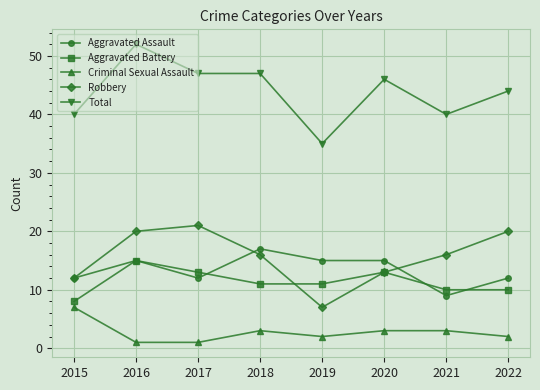

What is the maximum value shown in the chart?

52